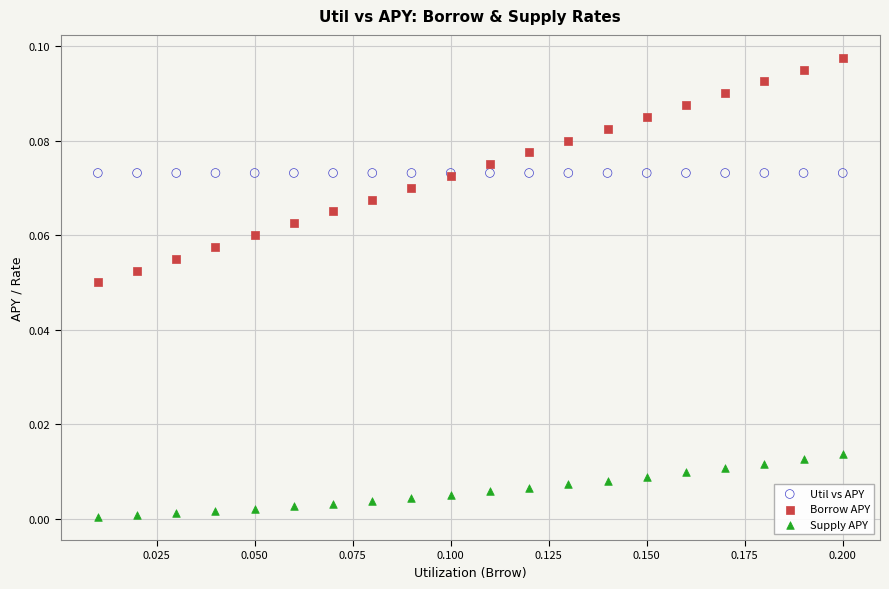

Which series reaches the maximum Y coordinate?

Borrow APY